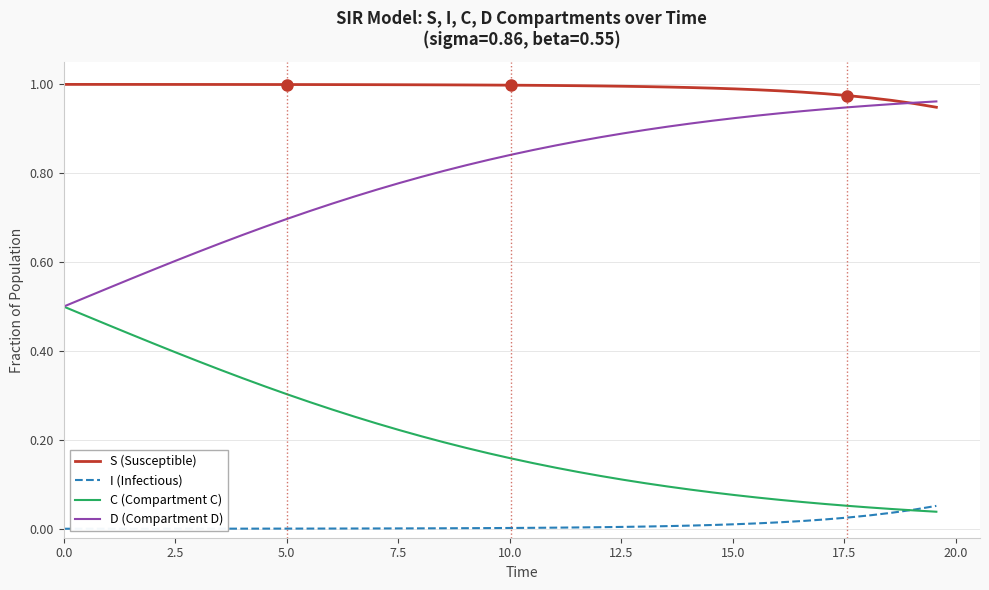

What are all the series names shown in the legend?

S (Susceptible), I (Infectious), C (Compartment C), D (Compartment D)